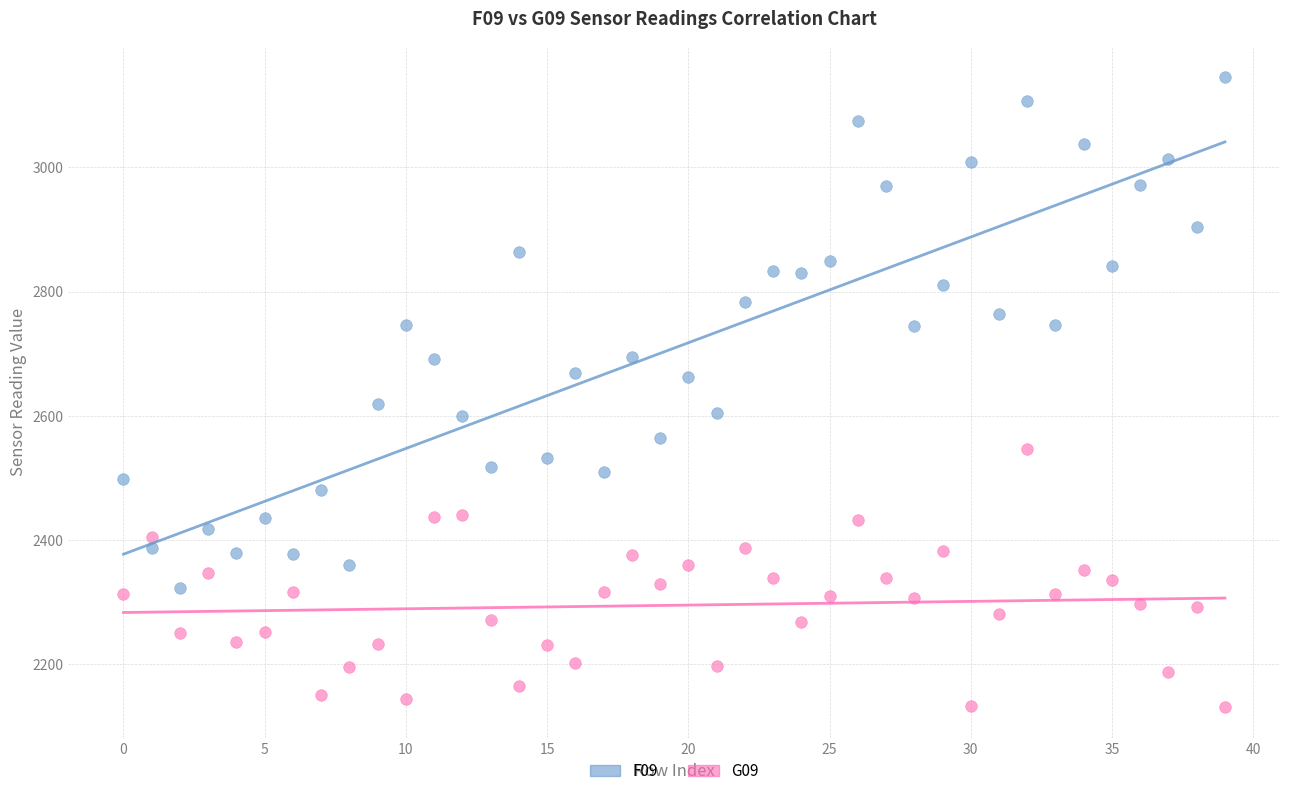

Across all data points, what is the range of Y values (max minus min)?

1013